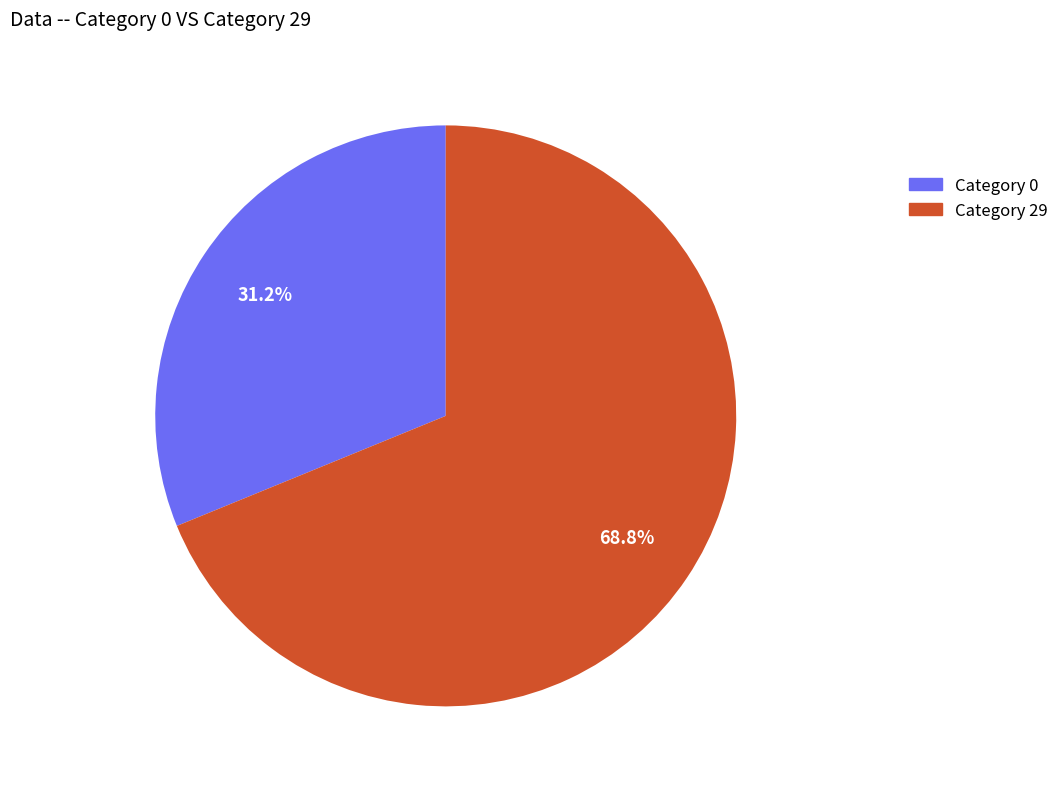

What portion of the pie excludes Category 0?

68.8%